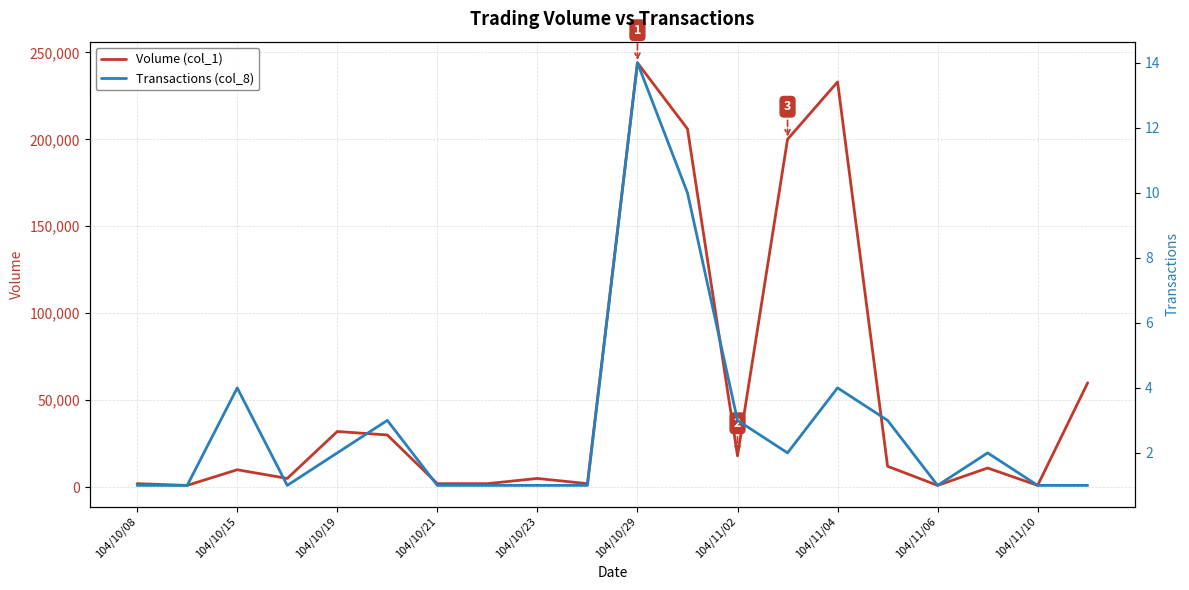

What is the spread (max minus min) of values at 13?

199998